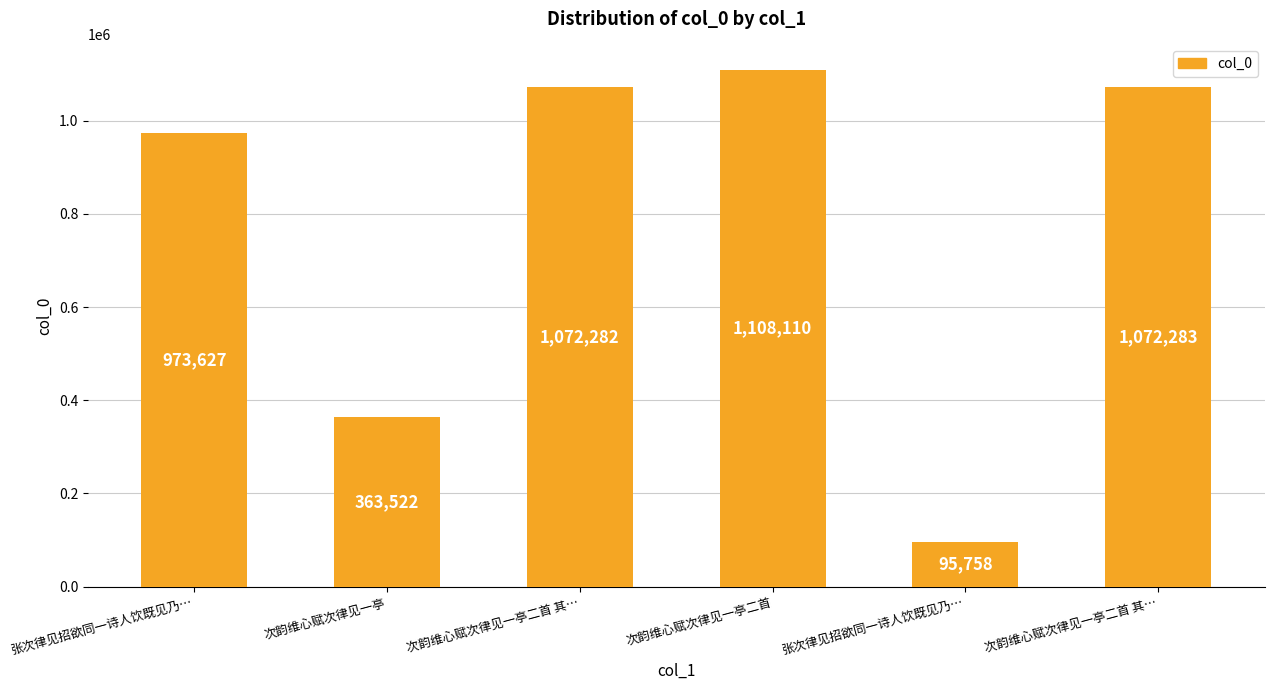

The chart shows a value of 1072283 at 次韵维心赋次律见一亭二首 其…. True or false?

True